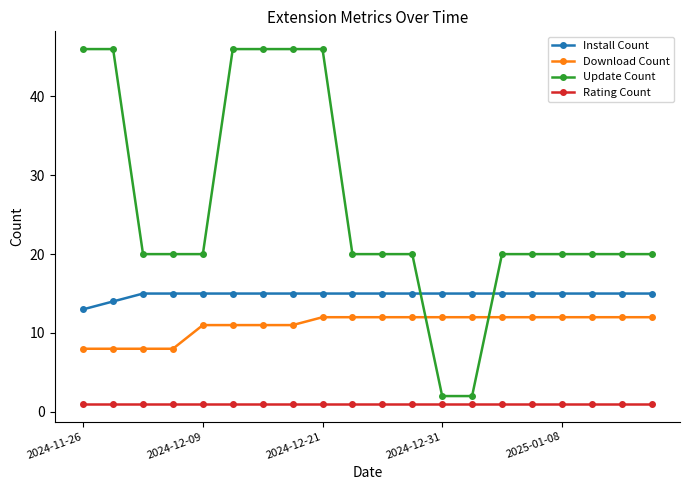

At how many categories does at least one series exceed 36?

6